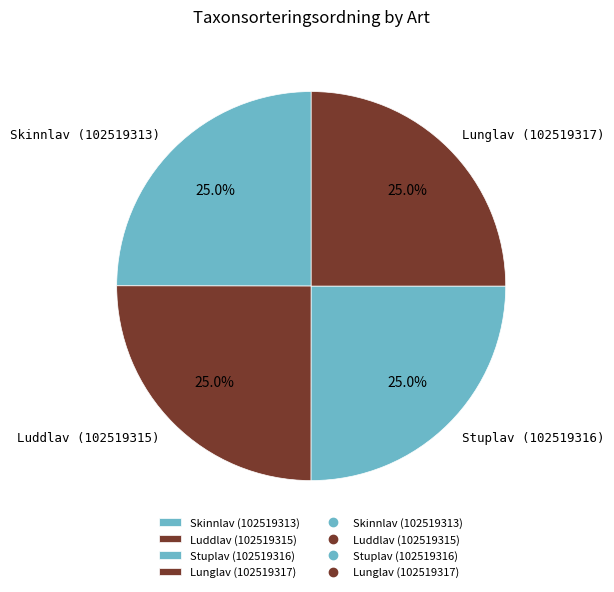

Is there any slice that represents more than half of the pie?

No